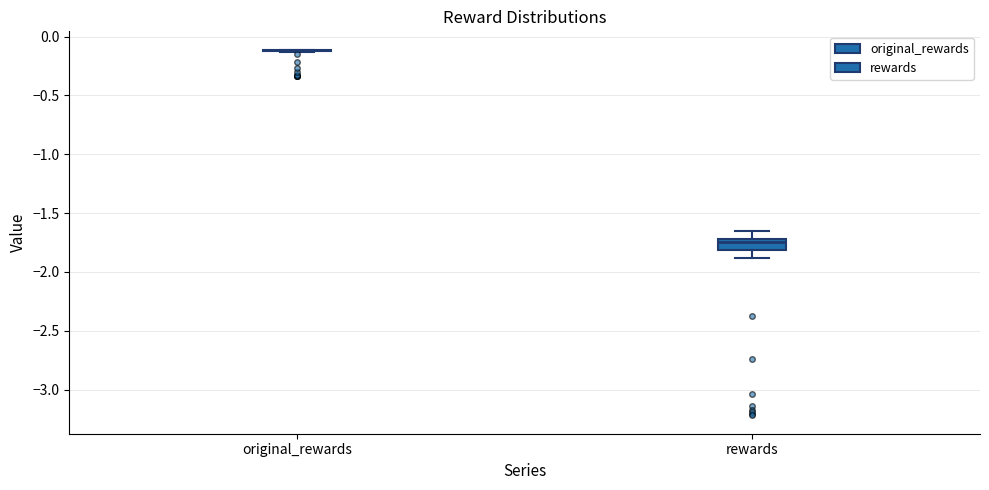

Reading left to right, read every box against the y-axis: the position of its median line, the range the box covers, and the ends of its whiskers. The values are not printed on the chart, so give them approximately, as read against the axis.

original_rewards: box collapsed to a line at -0.10, whiskers -0.15 to -0.10
rewards: median -1.75, box -1.80 to -1.70, whiskers -1.90 to -1.65